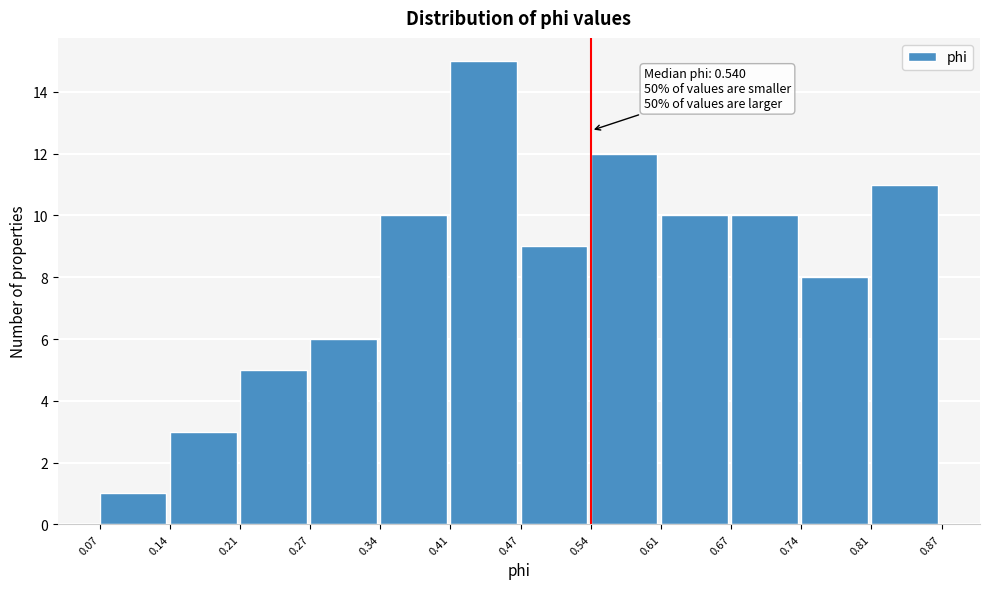

Over which range of the x-axis is the bar tallest?

0.41 to 0.47